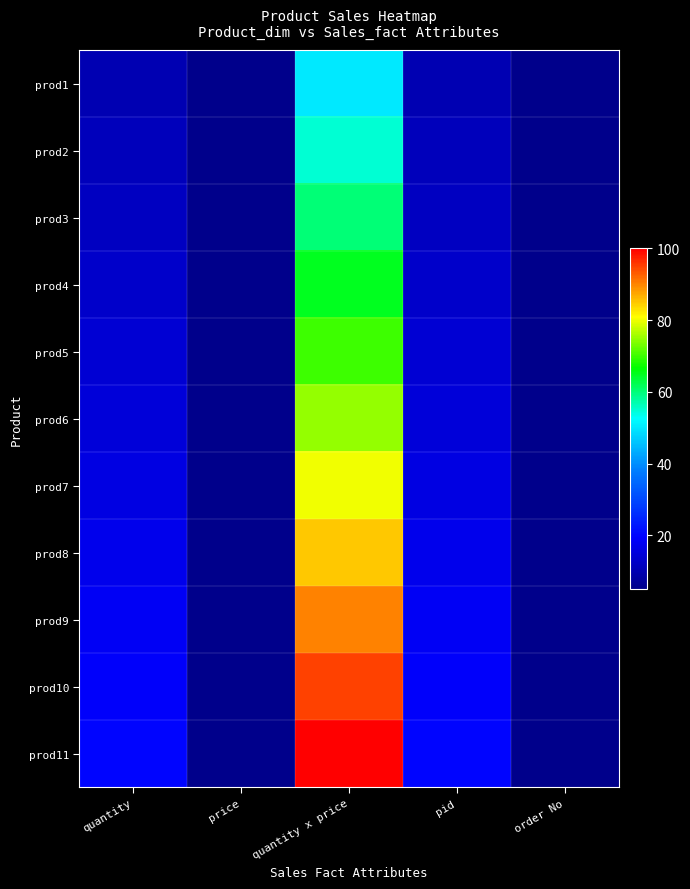

At how many categories does at least one series exceed 27?

1